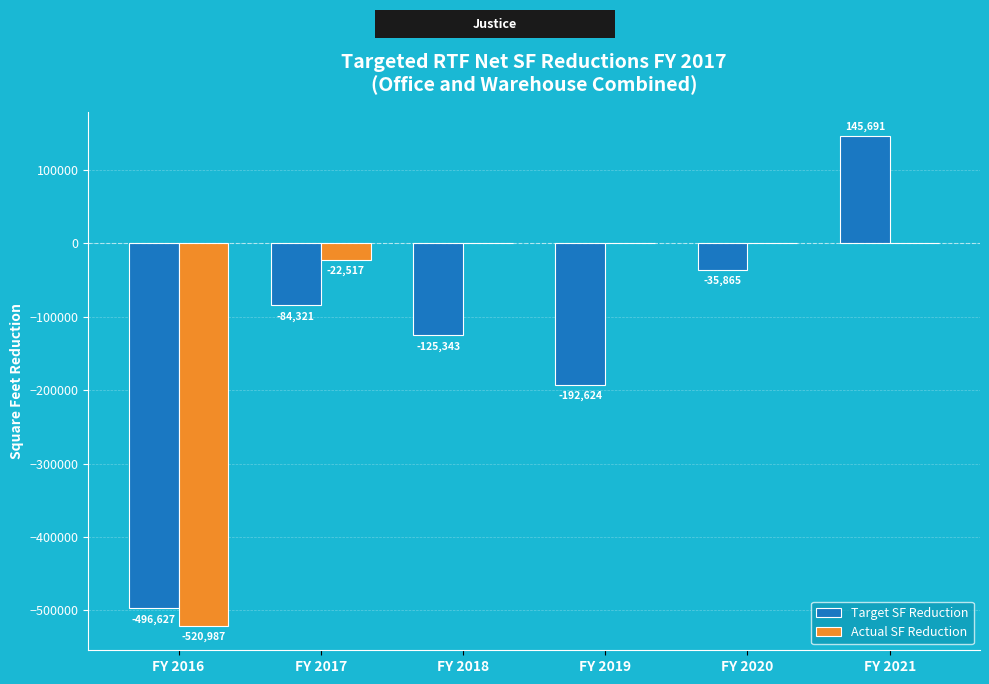

At which category does the chart reach its peak across all series?

FY 2021